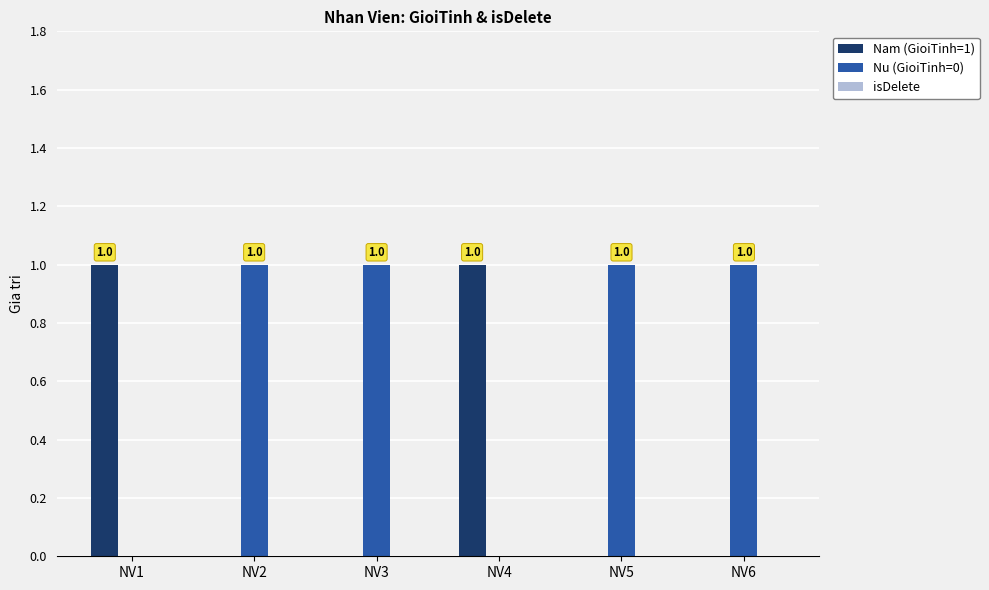

What is the sum of all Nu (GioiTinh=0) values?

4